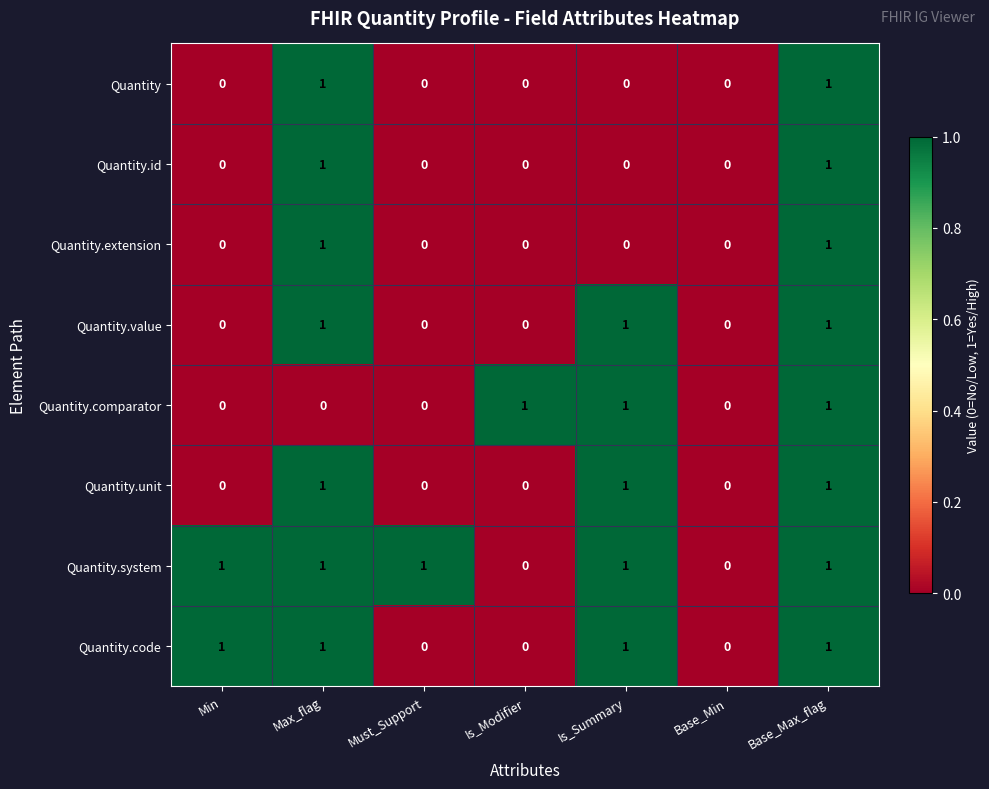

The value of Quantity at Base_Min is 0. True or false?

True